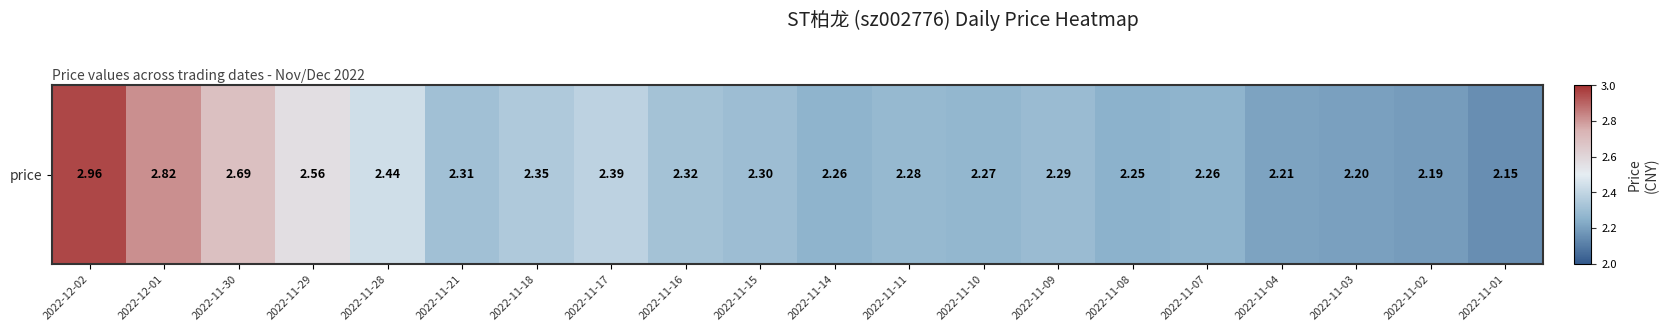

List the labels in order of value, largest first.

2022-12-02, 2022-12-01, 2022-11-30, 2022-11-29, 2022-11-28, 2022-11-17, 2022-11-18, 2022-11-16, 2022-11-21, 2022-11-15, 2022-11-09, 2022-11-11, 2022-11-10, 2022-11-14, 2022-11-07, 2022-11-08, 2022-11-04, 2022-11-03, 2022-11-02, 2022-11-01